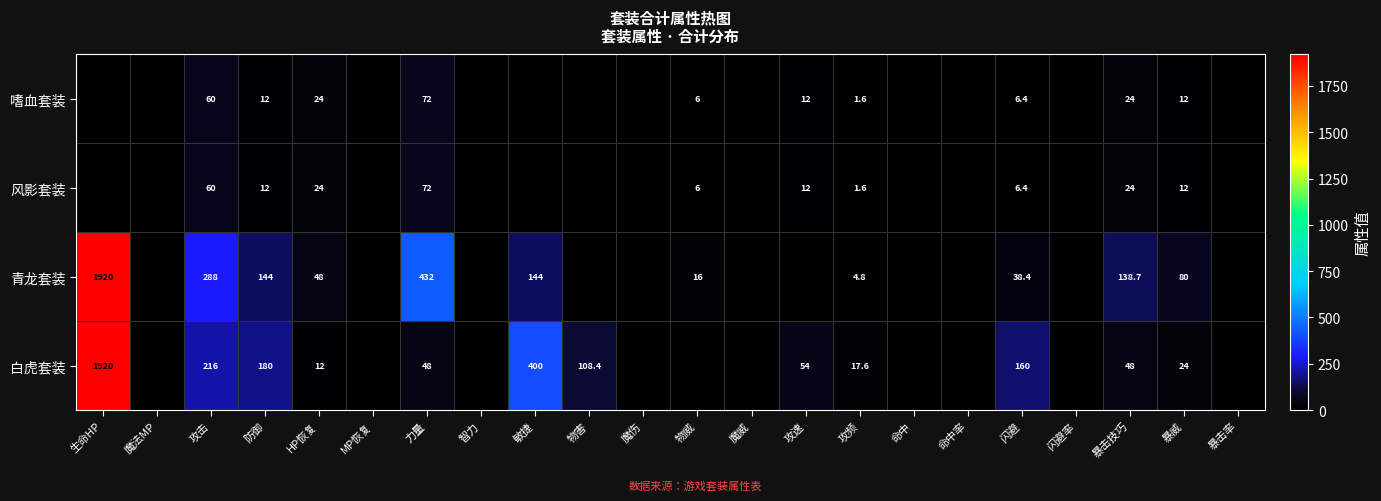

Is it true that 青龙套装 equals 55.1 at 防御?

False